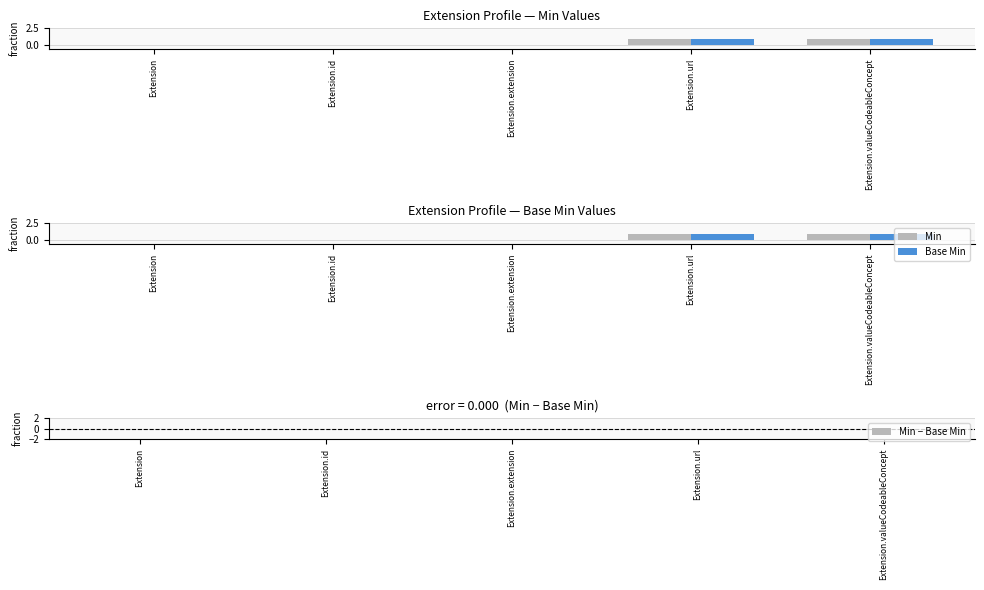

What is the maximum value for Base Min?

1